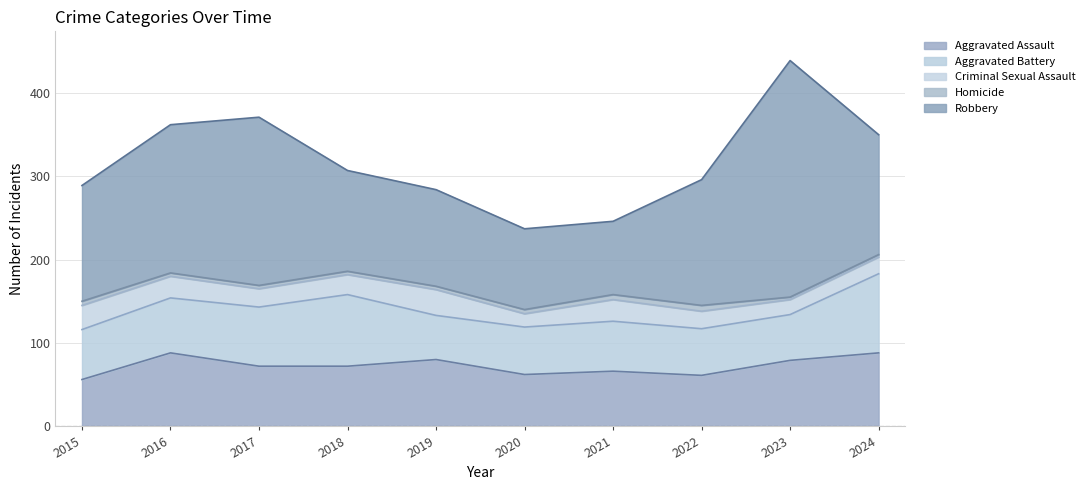

Rank the series at 2018 from highest to lowest value.

Robbery, Aggravated Battery, Aggravated Assault, Criminal Sexual Assault, Homicide